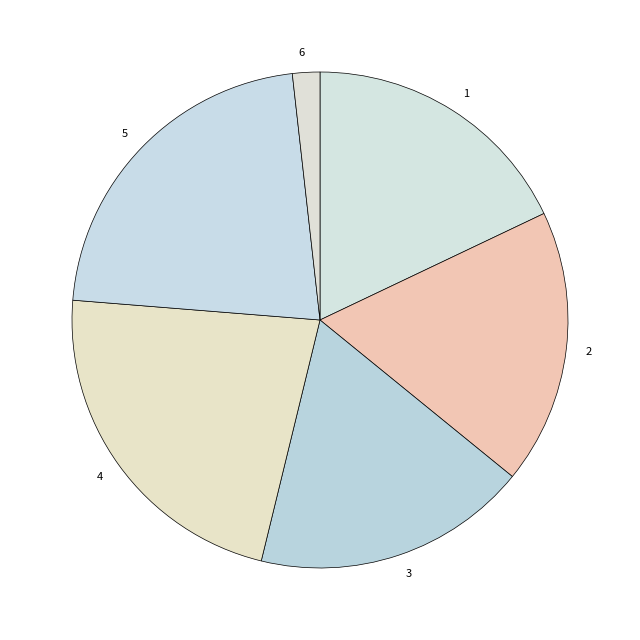

Which has a higher value, 3 or 5?

5